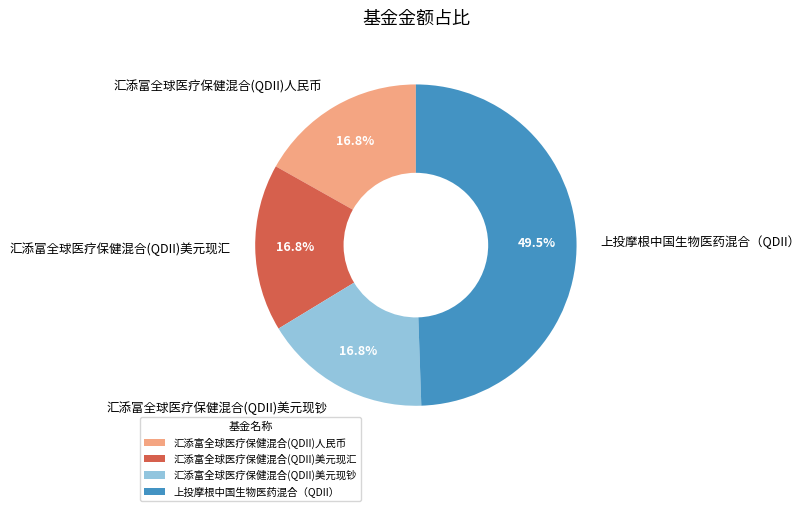

Is there any slice that represents more than half of the pie?

No